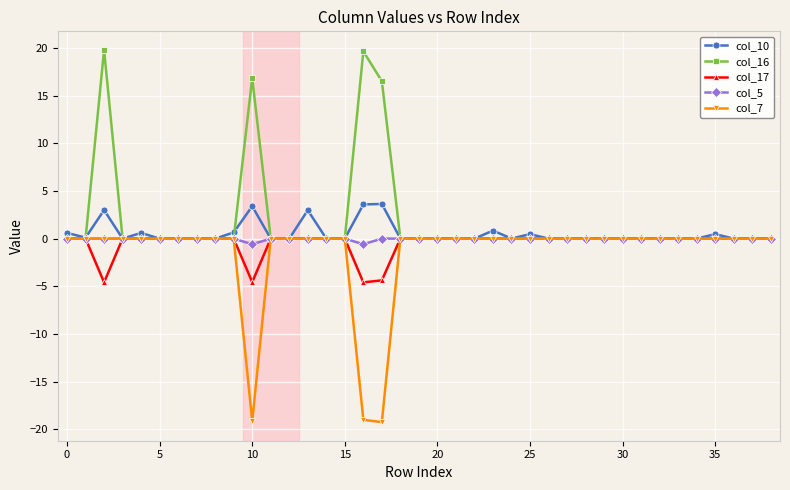

True or false: col_16 has more than 1 points higher than both neighbors.

True